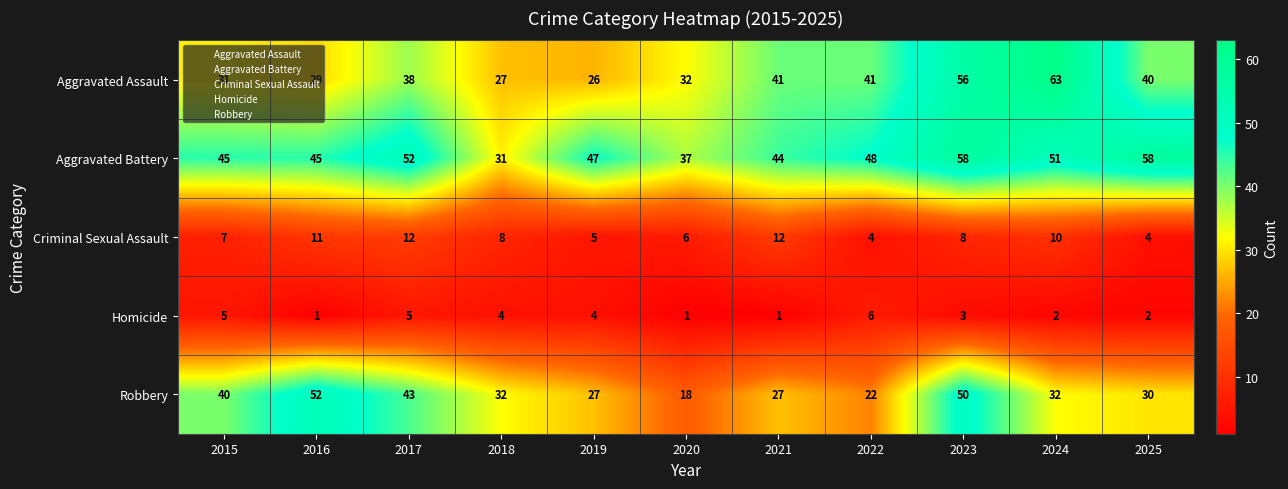

Is it true that Criminal Sexual Assault equals 12 at 2017?

True